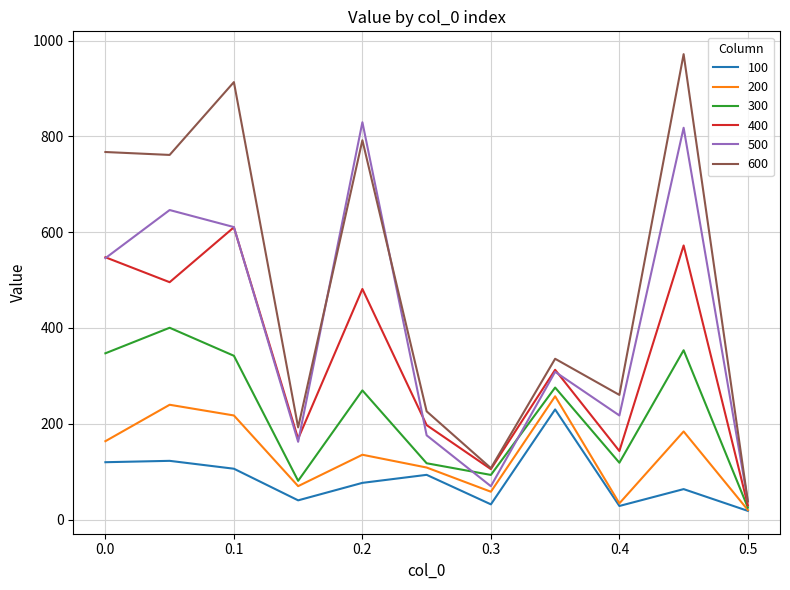

Which series has the largest range (max minus min)?

600